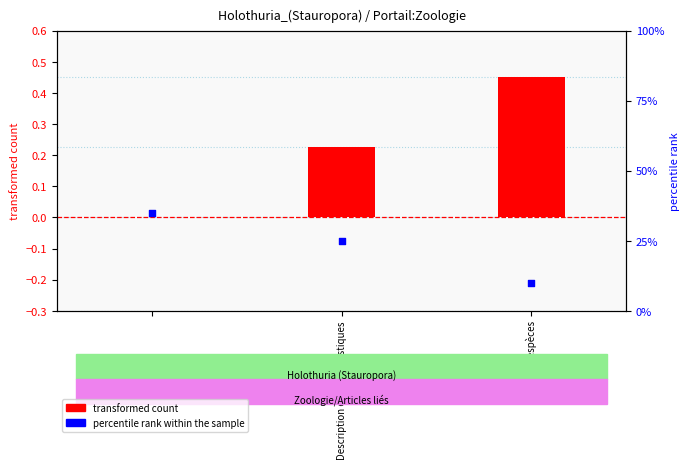

Which series contains the highest Y value?

percentile rank within the sample